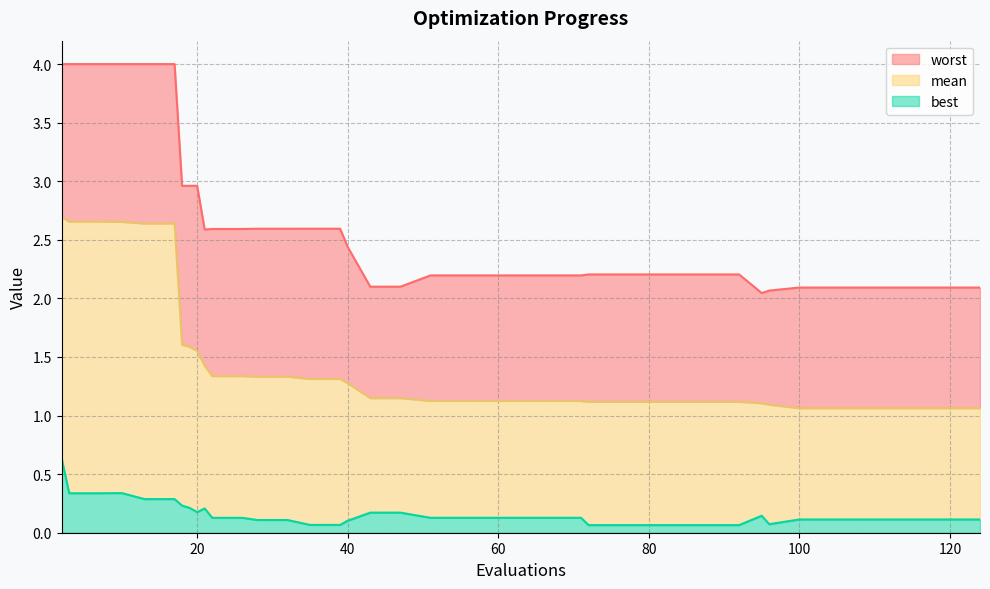

What is the minimum value shown in the chart?

0.1